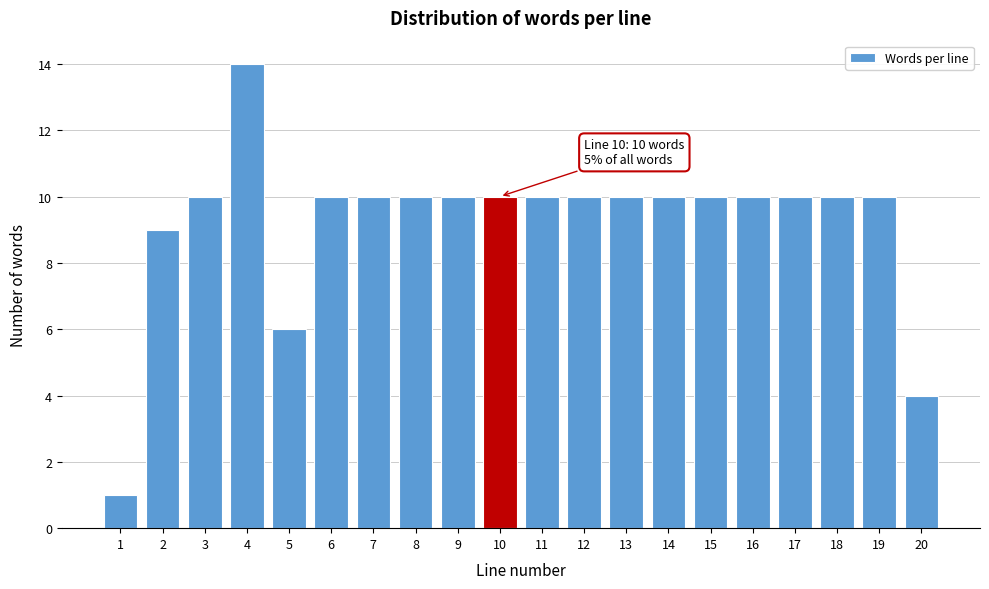

Reading left to right, list all the values displayed in this chart.

1=1	2=9	3=10	4=14	5=6	6=10	7=10	8=10	9=10	10=10	11=10	12=10	13=10	14=10	15=10	16=10	17=10	18=10	19=10	20=4